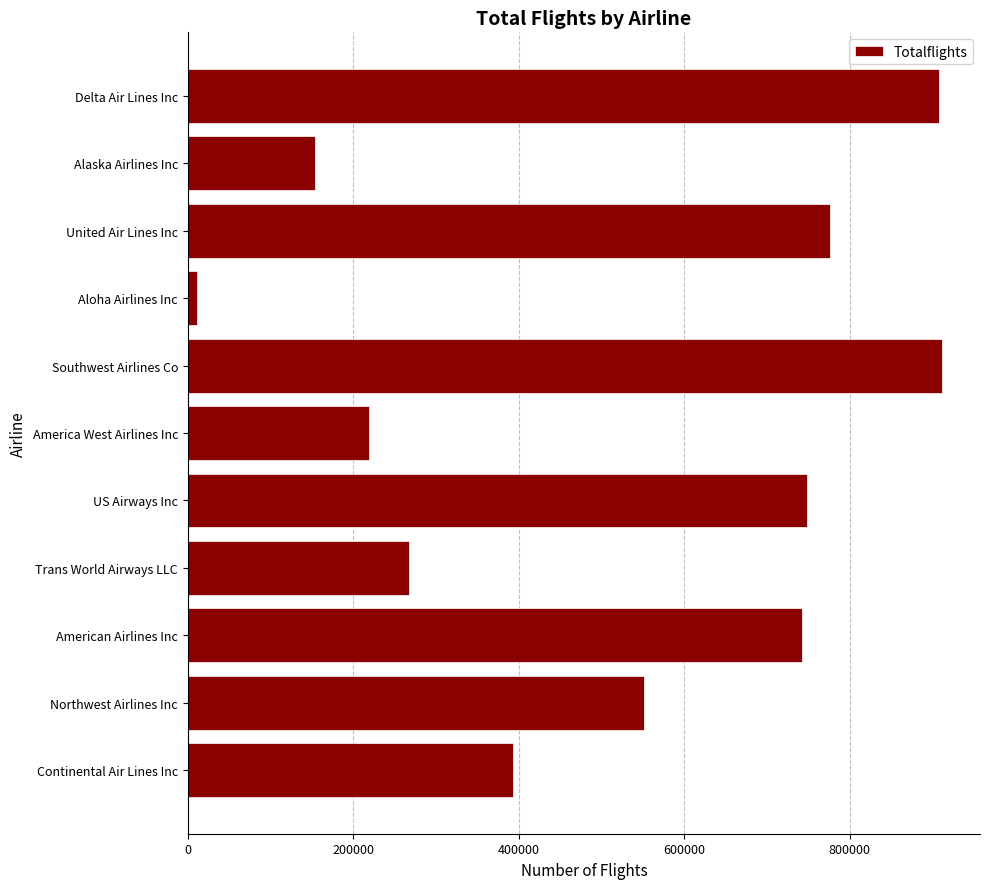

At which label is the value closest to 461367?

Continental Air Lines Inc